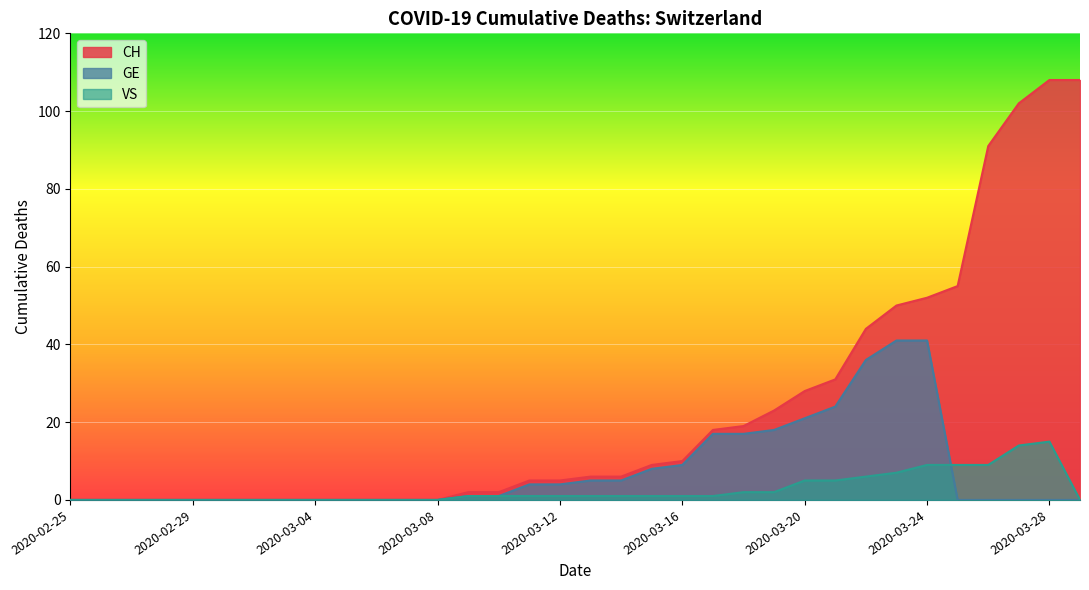

How many lines are shown in the chart?

3